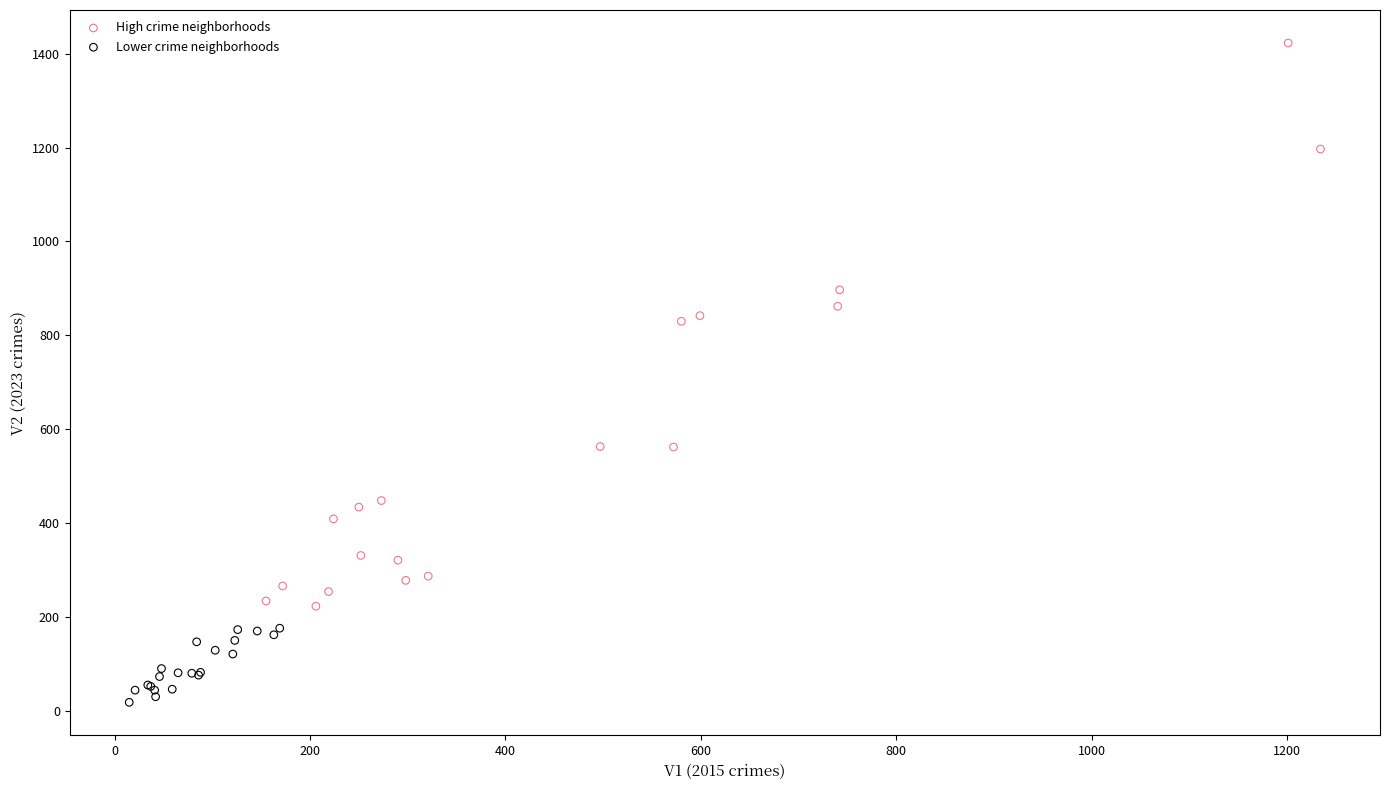

What are all the series names shown in the legend?

High crime neighborhoods, Lower crime neighborhoods